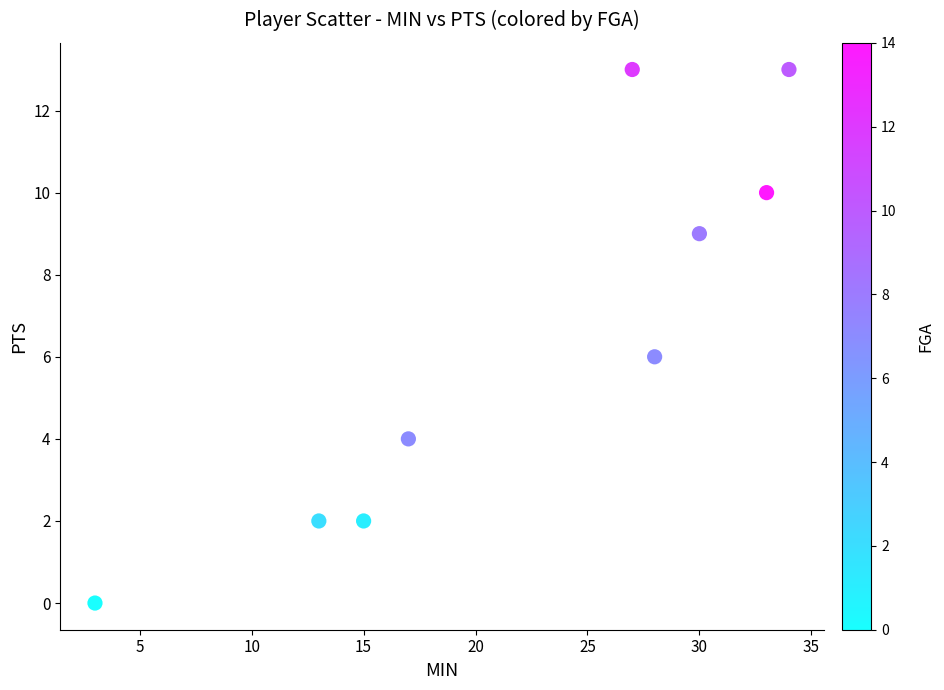

What is the range of Y values (max minus min)?

13